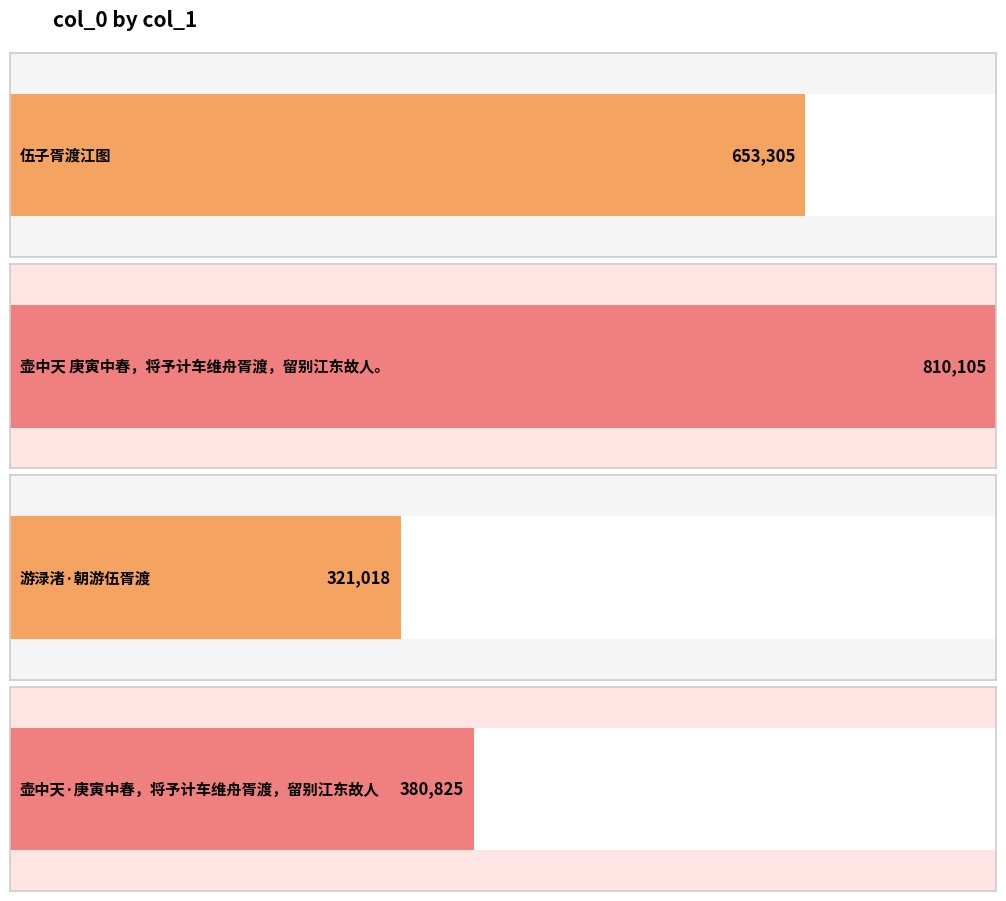

Which category has the highest value across all series?

壶中天 庚寅中春，将予计车维舟胥渡，留别江东故人。